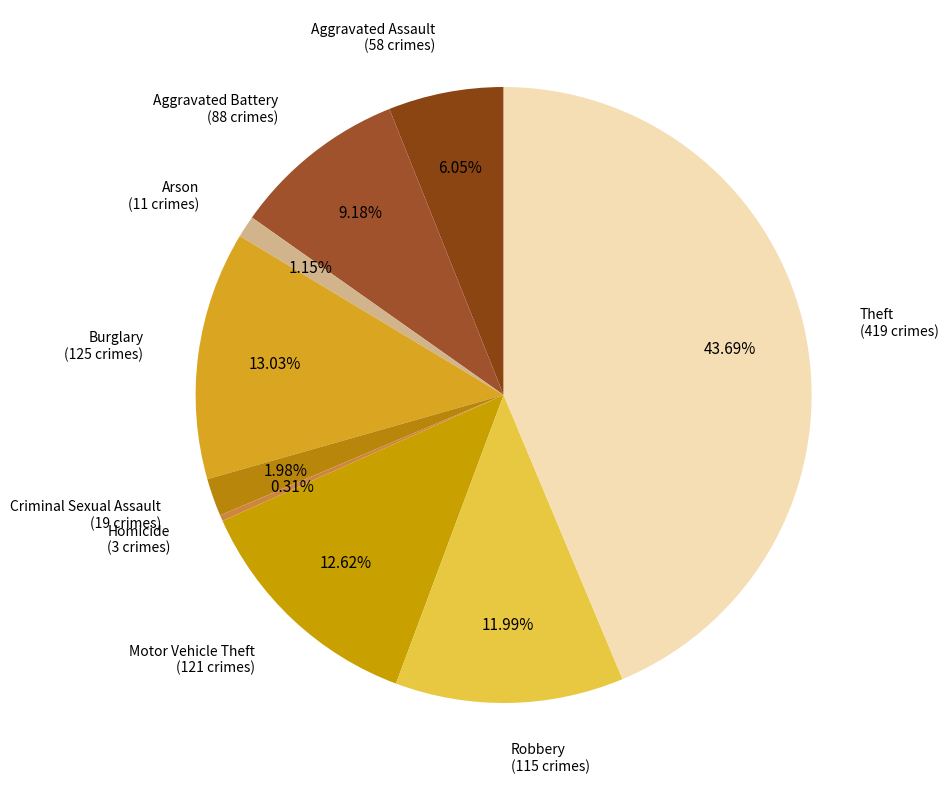

How many segments does this pie chart have?

9